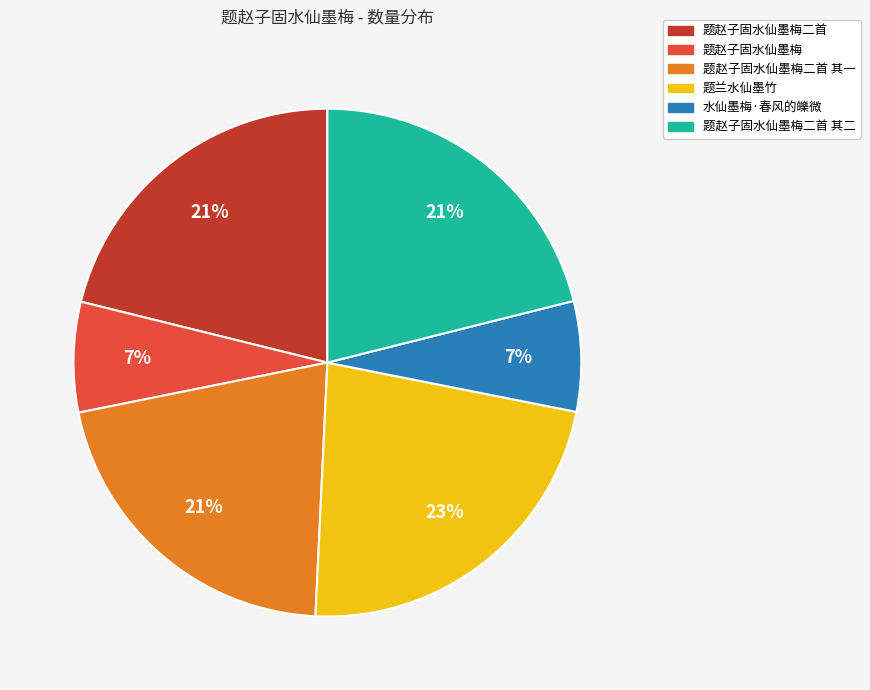

What is the largest slice in the pie chart?

题兰水仙墨竹